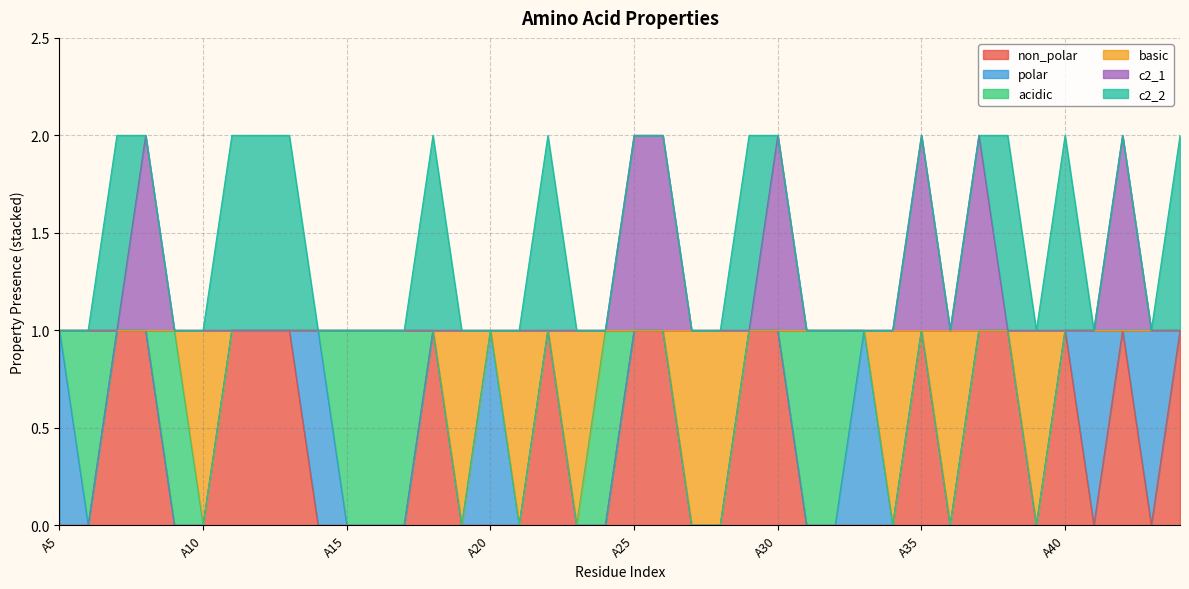

What are all the series names shown in the legend?

non_polar, polar, acidic, basic, c2_1, c2_2